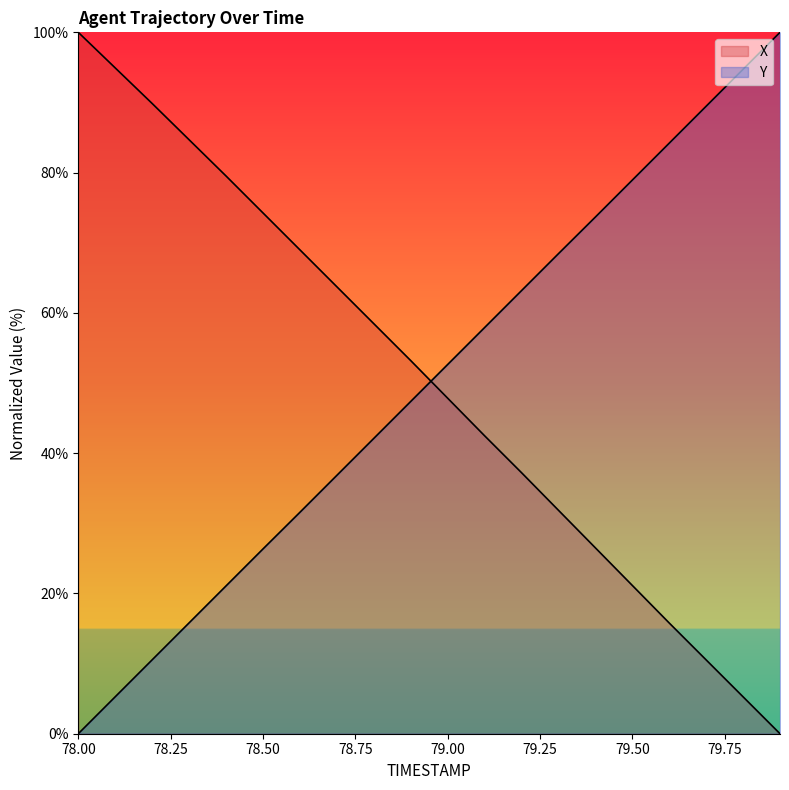

What position from the left is 78.2?

3